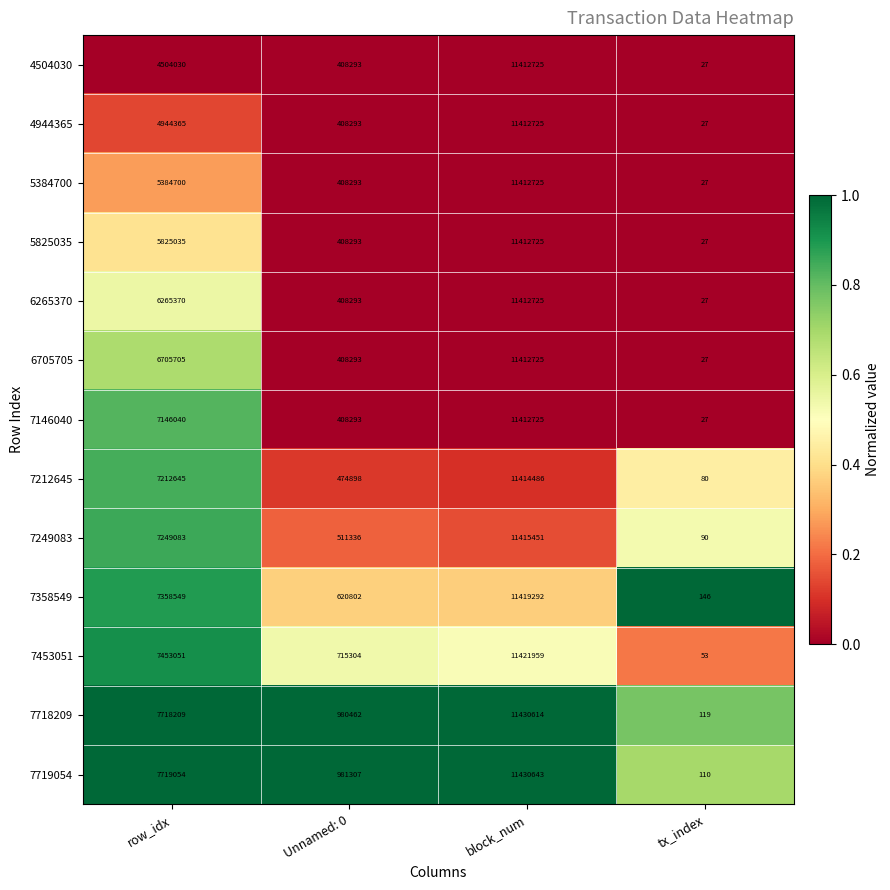

List the labels in order of 7718209 value, largest first.

block_num, row_idx, Unnamed: 0, tx_index